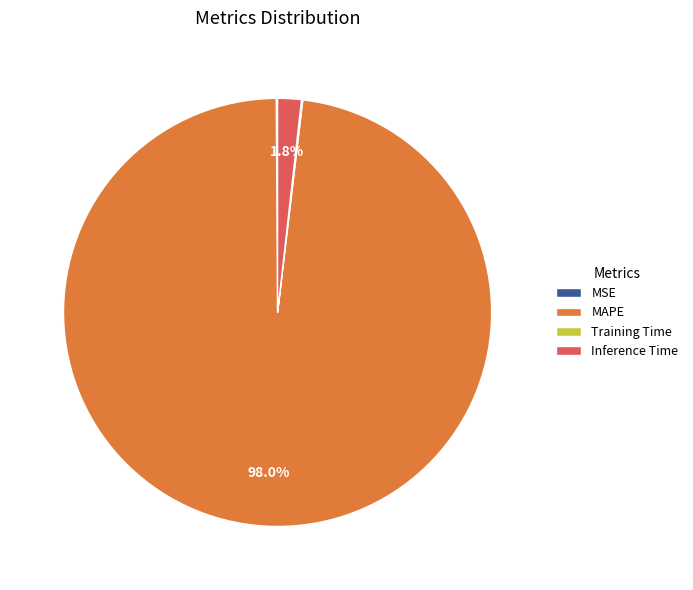

Which category has the biggest portion of the pie?

MAPE